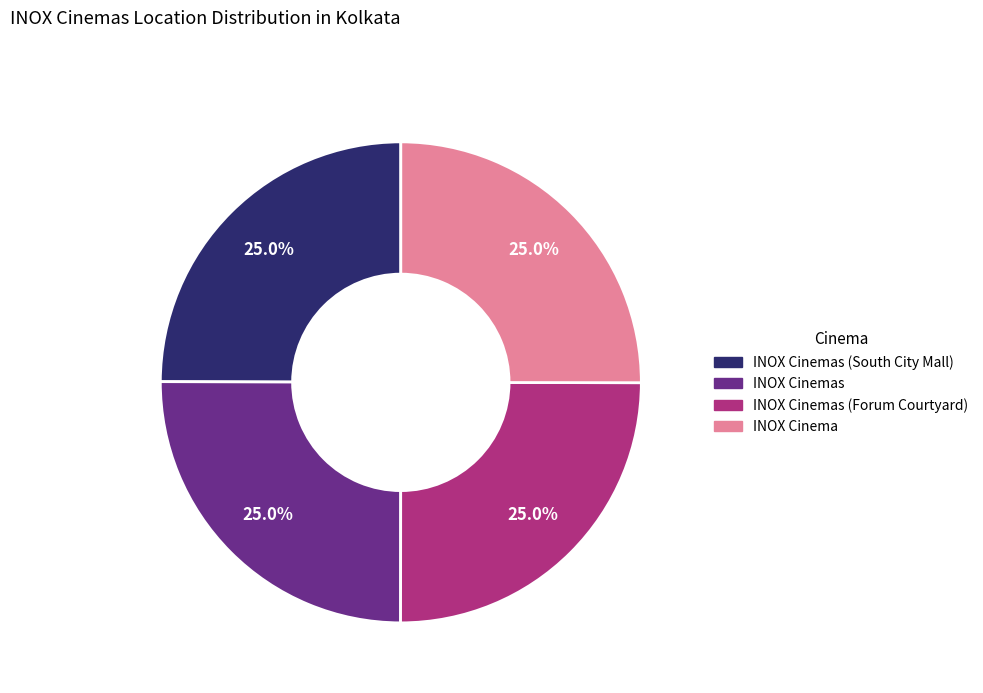

Does any single category account for the majority?

No